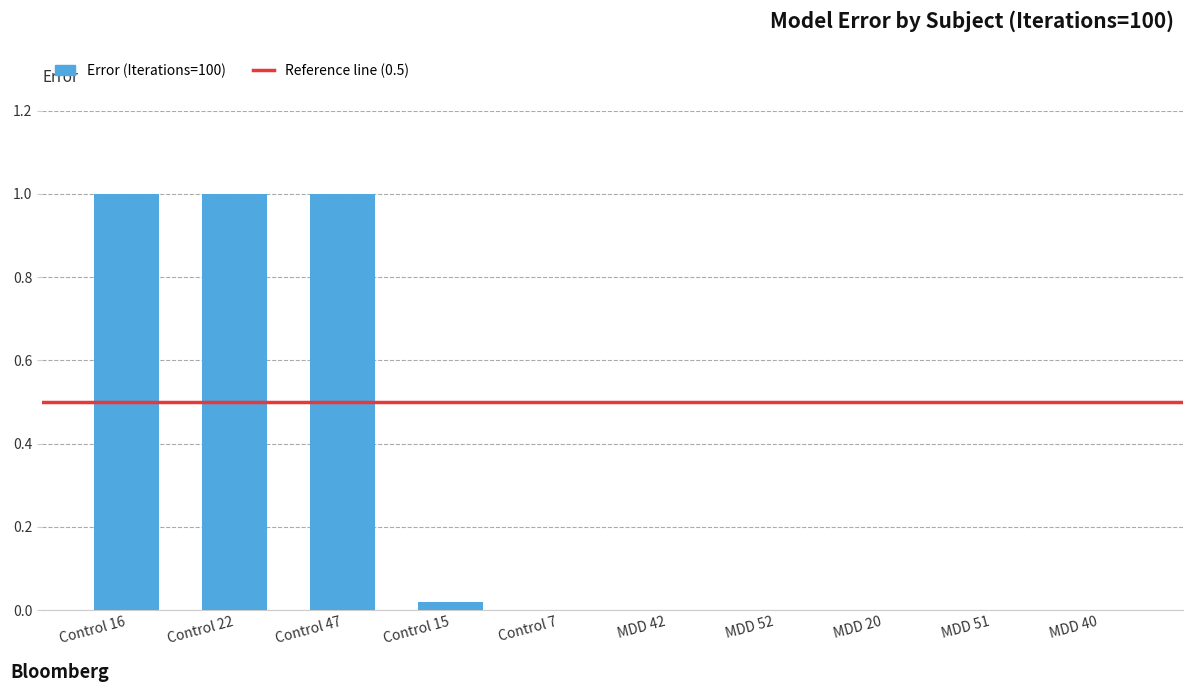

True or false: the data shows 0.0 at MDD 42.

True